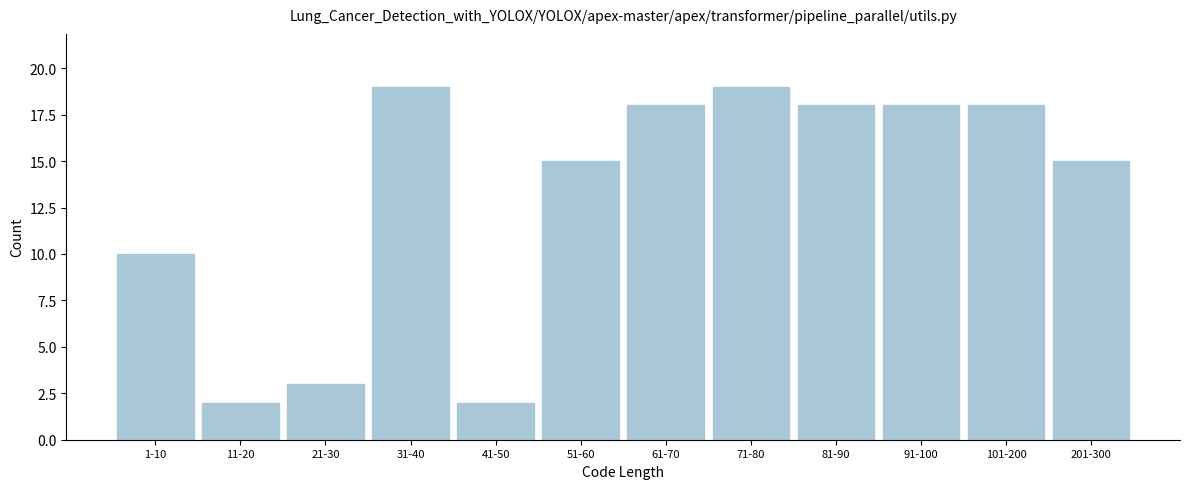

Reading left to right, list all the values displayed in this chart.

10	2	3	19	2	15	18	19	18	18	18	15